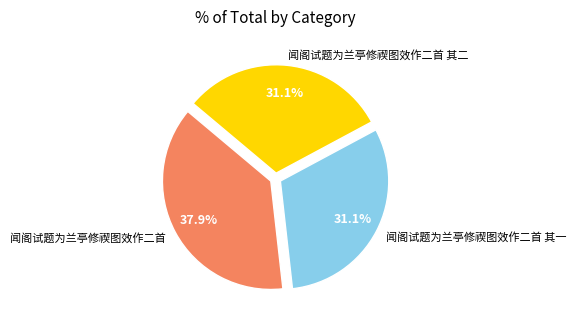

How many slices are in this pie chart?

3